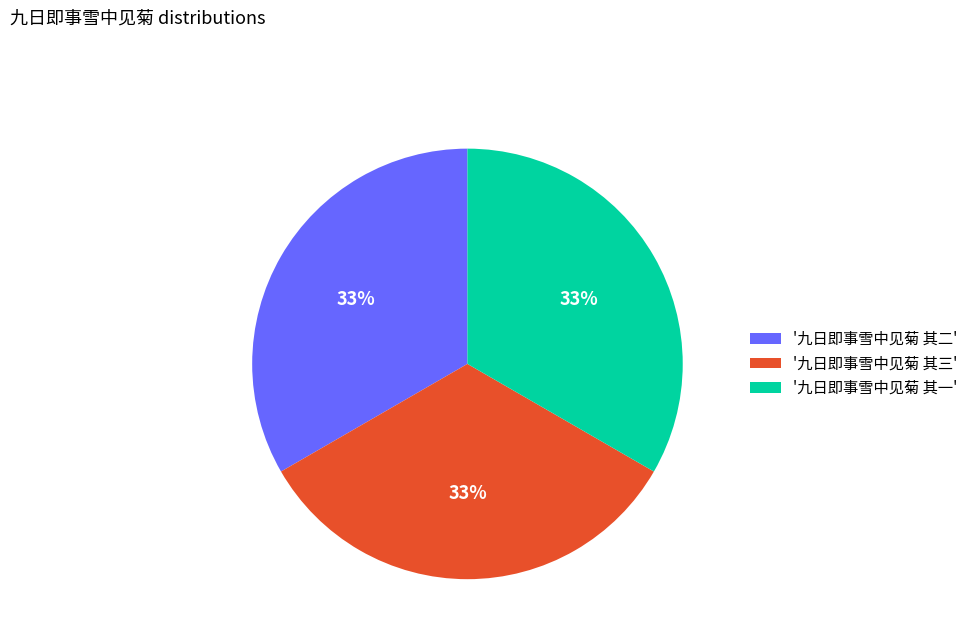

How many slices are in this pie chart?

3